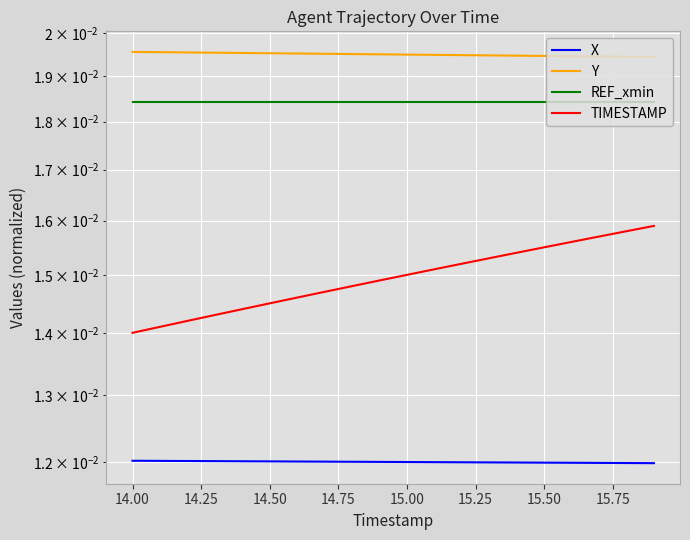

What are all the series names shown in the legend?

X, Y, REF_xmin, TIMESTAMP